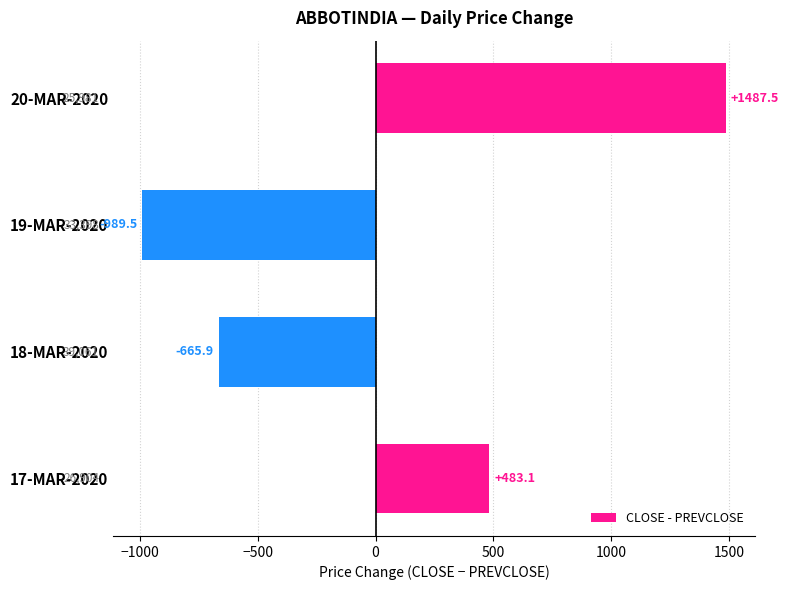

Is it true that the value at 18-MAR-2020 is -1188.2?

False